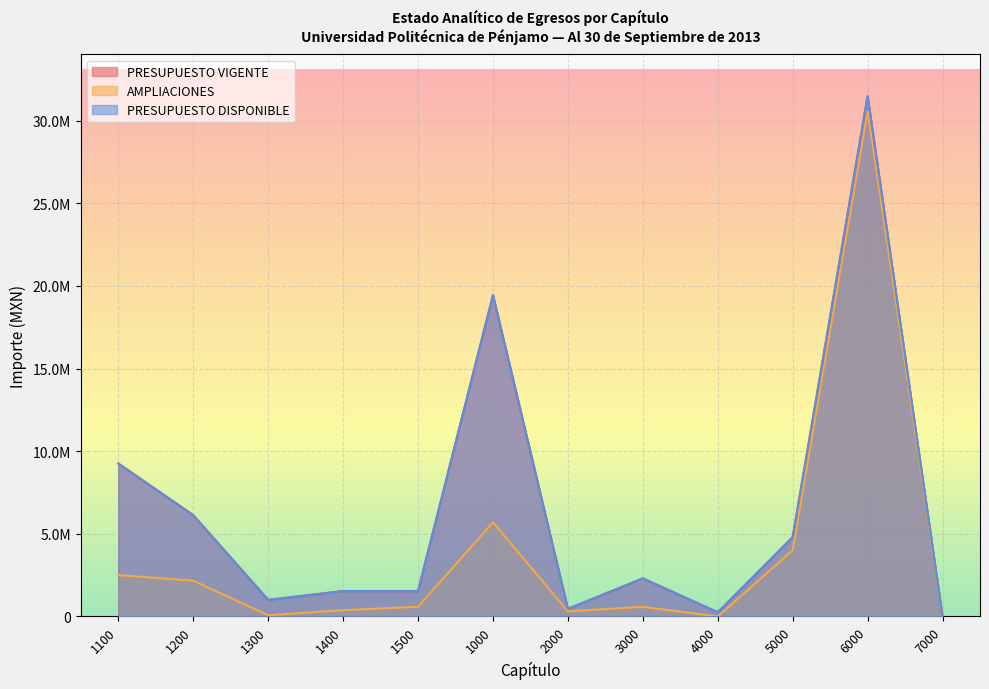

True or false: AMPLIACIONES and PRESUPUESTO DISPONIBLE cross at least once.

False